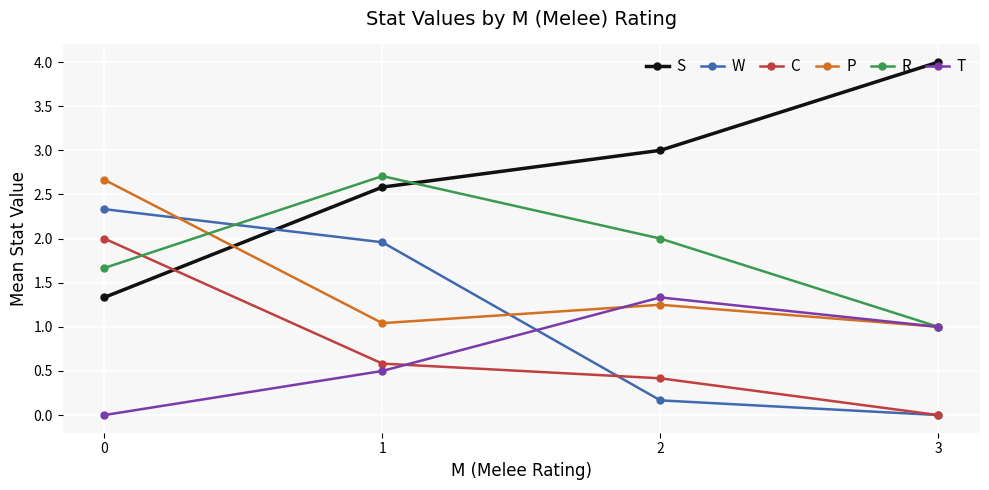

True or false: R has more than 2 interior local peaks.

False